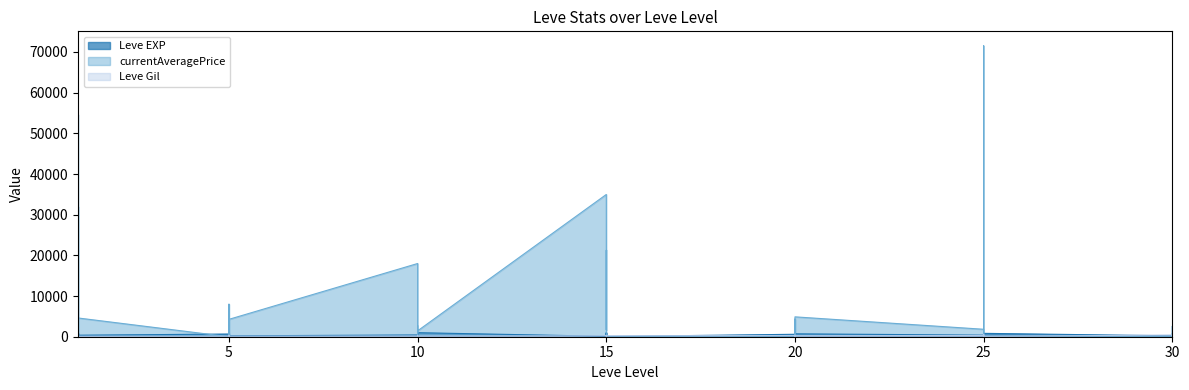

How many data points does each series have?

40